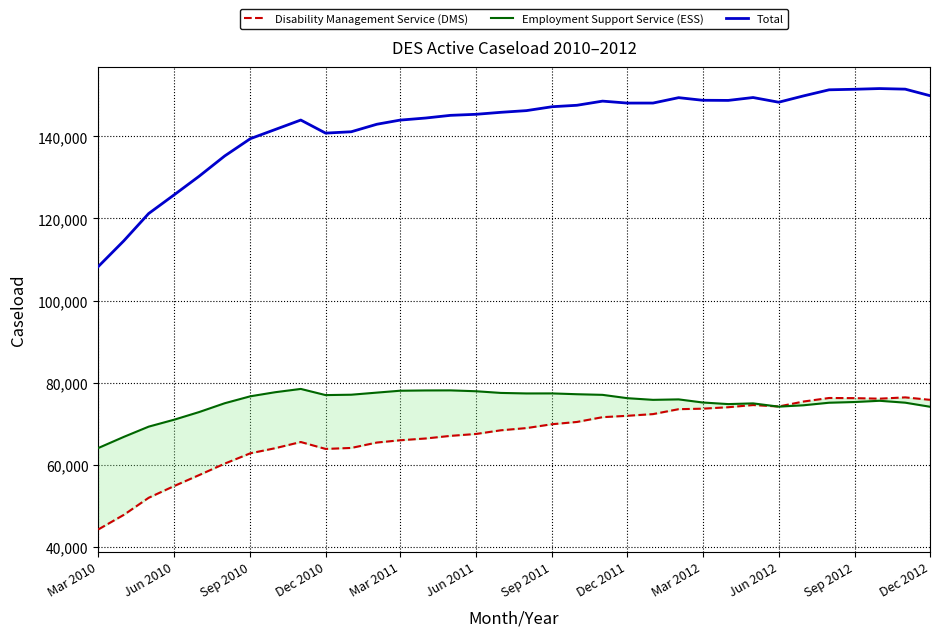

What is the approximate value of Total at Jun 2011, to the nearest 50?

145400